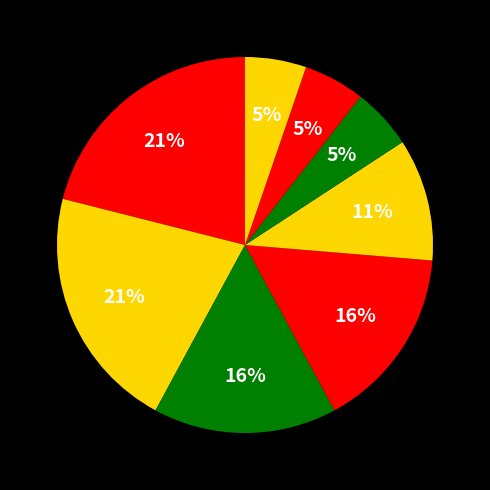

How many slices are in this pie chart?

8